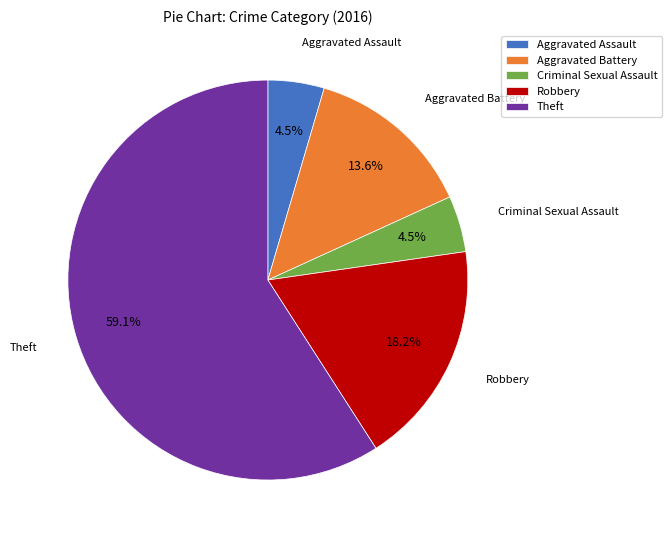

Which has a higher value, Robbery or Criminal Sexual Assault?

Robbery